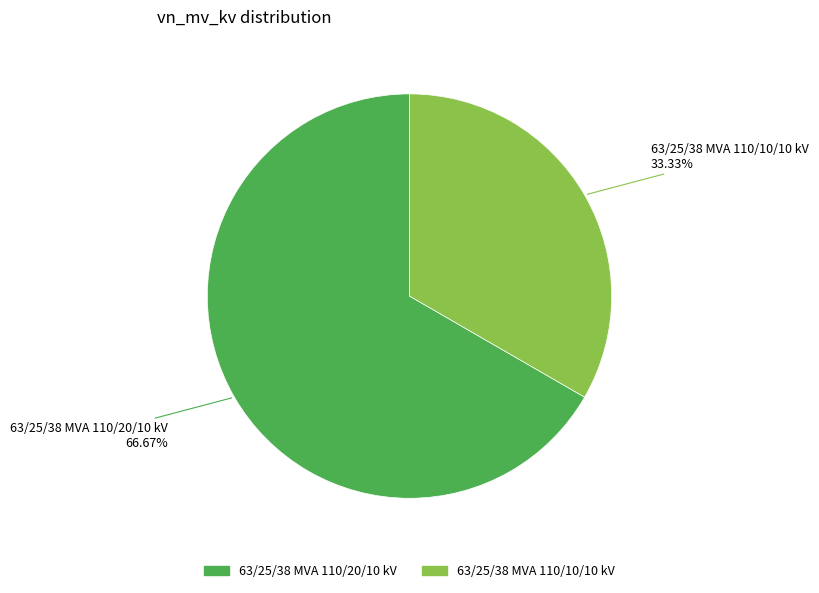

To the nearest percent, what percentage of the pie is 63/25/38 MVA 110/20/10 kV?

67%